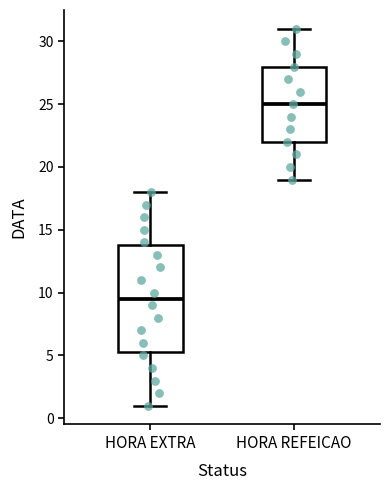

Reading left to right, read every box against the y-axis: the position of its median line, the range the box covers, and the ends of its whiskers. The values are not printed on the chart, so give them approximately, as read against the axis.

HORA EXTRA: median 9.5, box 5.5 to 14.0, whiskers 1.0 to 18.0
HORA REFEICAO: median 25.0, box 22.0 to 28.0, whiskers 19.0 to 31.0